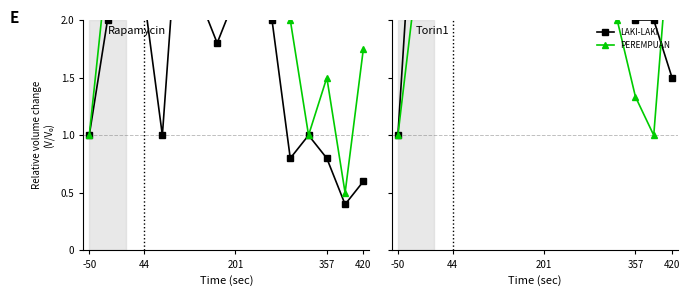

Reading left to right, what are all the values shown in this chart?

LAKI-LAKI: 1.0	3.5	6.5	7.0	3.5	8.0	4.5	6.0	5.5	6.5	7.0	2.5	2.5	2.0	2.0	1.5
PEREMPUAN: 1.0	2.3	3.7	4.3	5.3	5.3	3.7	3.0	4.7	4.0	4.7	2.7	2.0	1.3	1.0	3.0